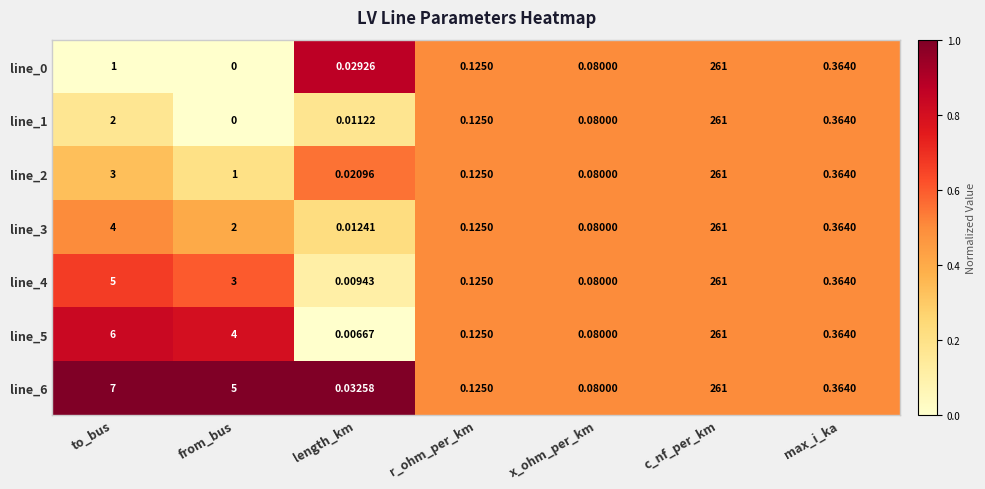

At which category is the sum across all series the highest?

c_nf_per_km